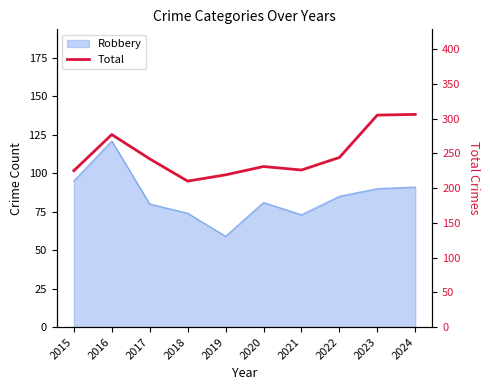

How many points are lower than both their immediate neighbors (excluding endpoints)?

2